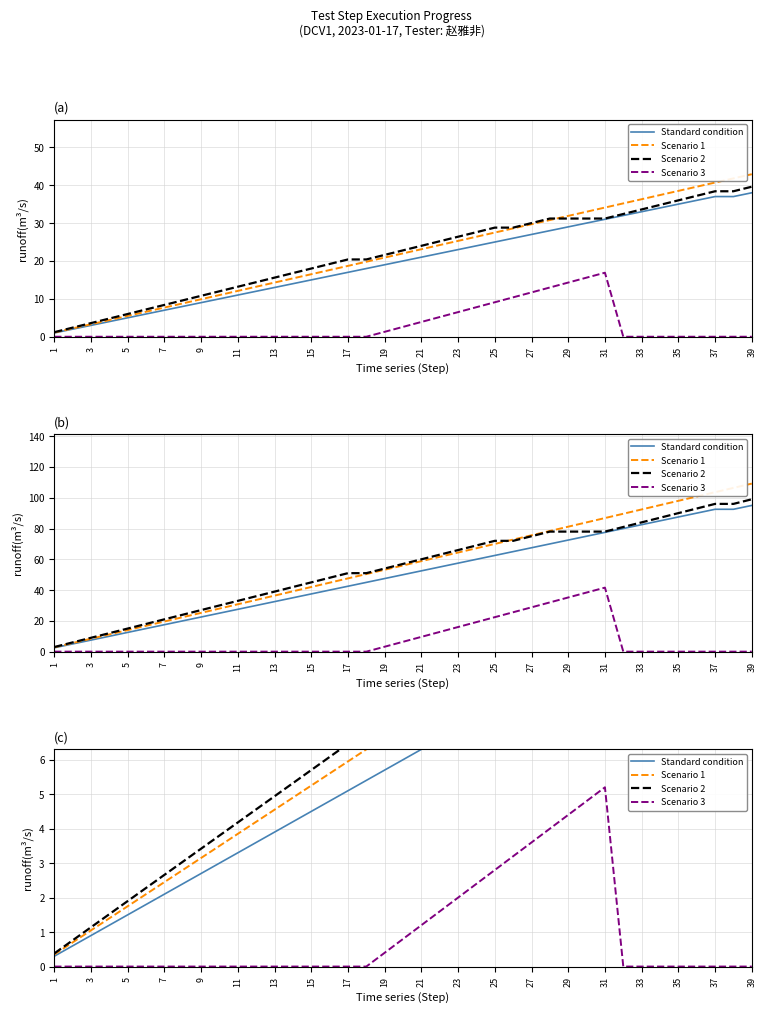

How many categories are shown in the chart?

39